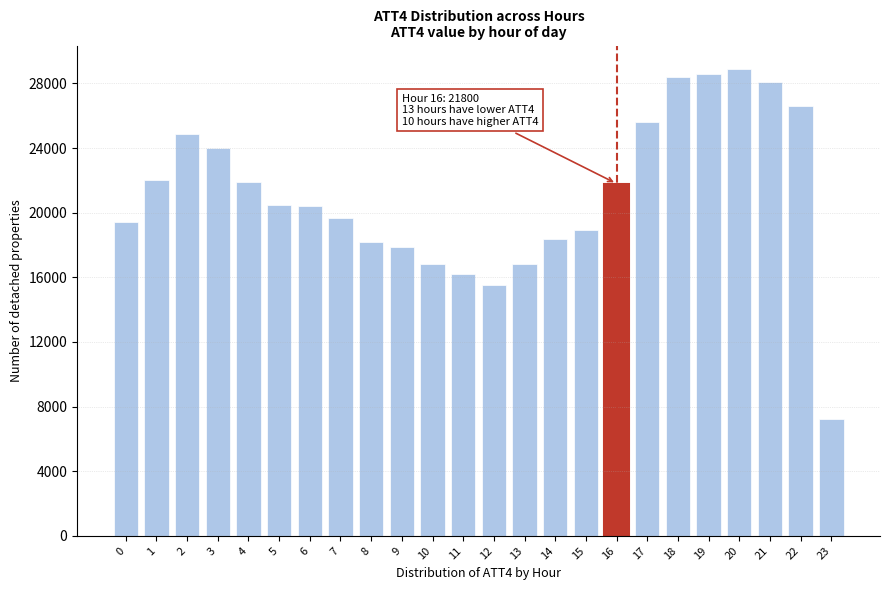

What is the approximate value at 16, to the nearest 100?

21800